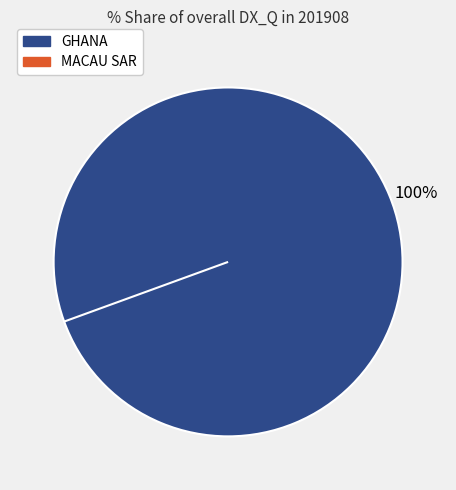

True or false: GHANA accounts for 100% of the total.

True